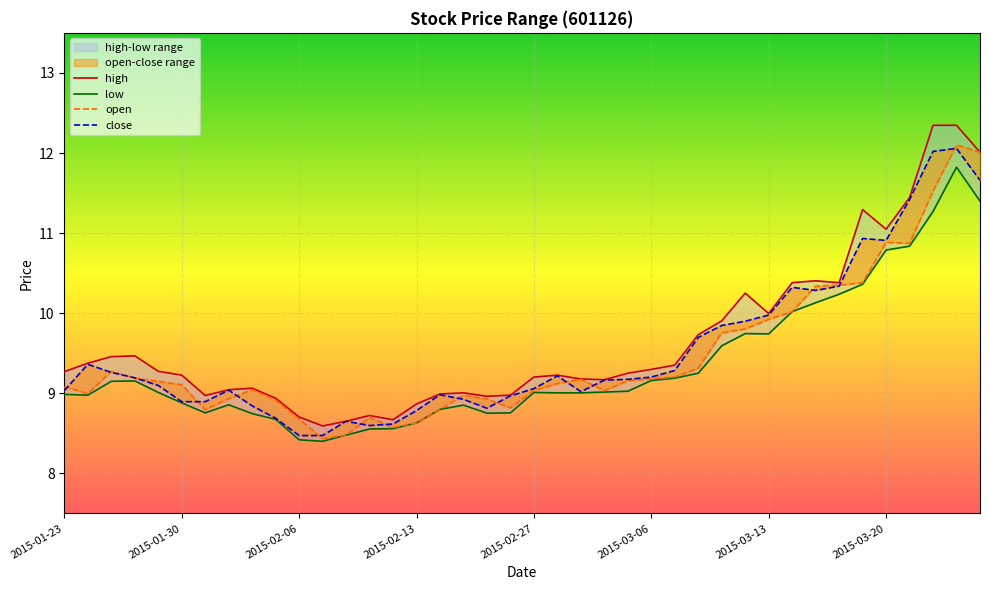

What is the difference between the highest and lowest values at 2015-01-28?

0.3